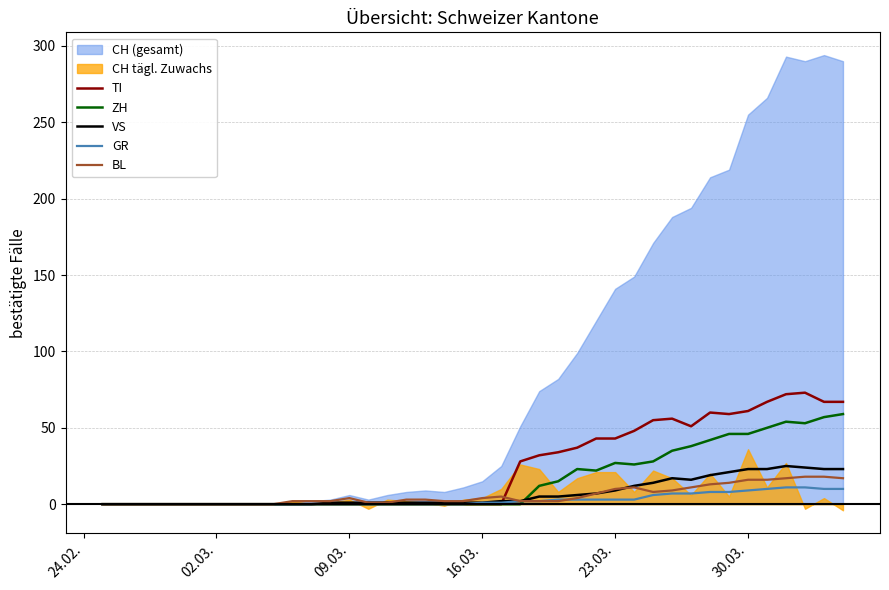

What is the maximum value for VS?

25